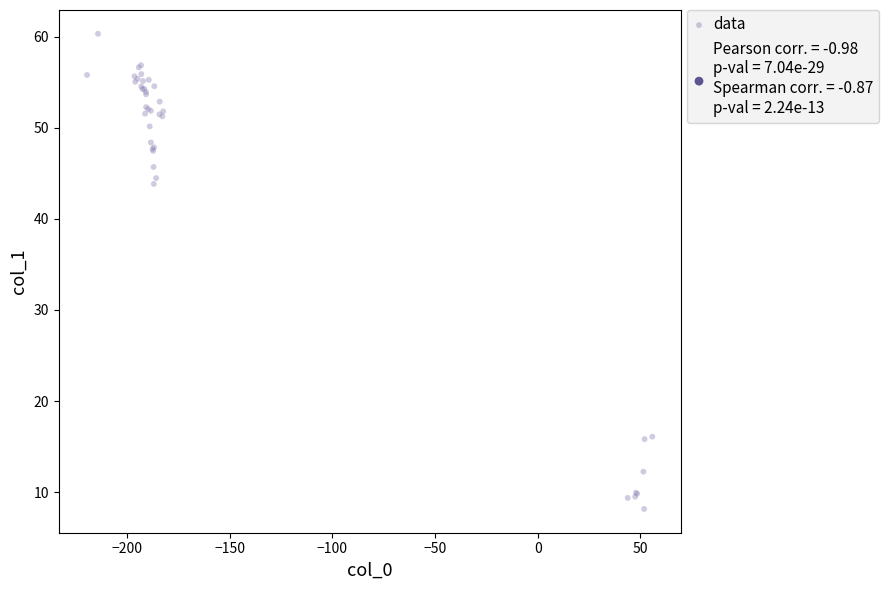

What Y value in the scatter plot is closest to 34?

43.8